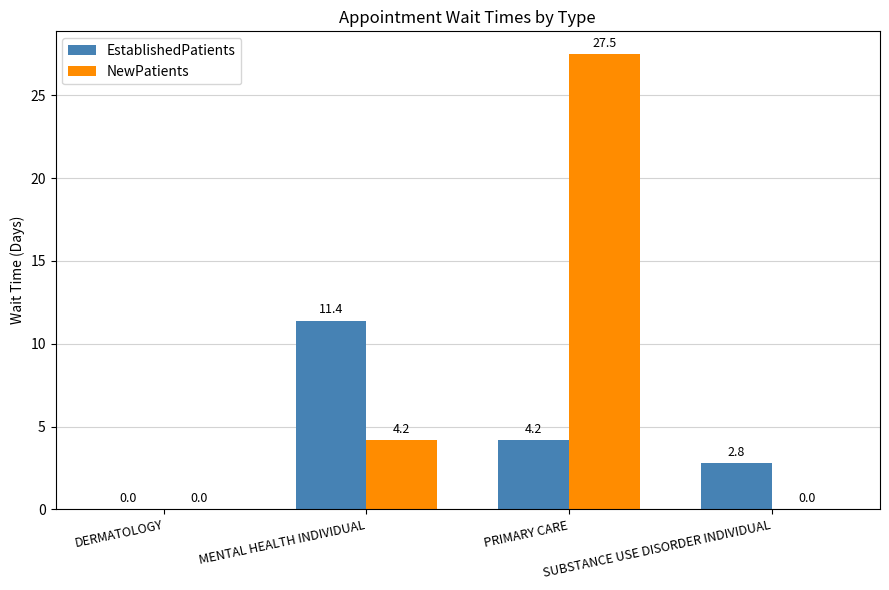

What is the greatest value displayed?

27.5